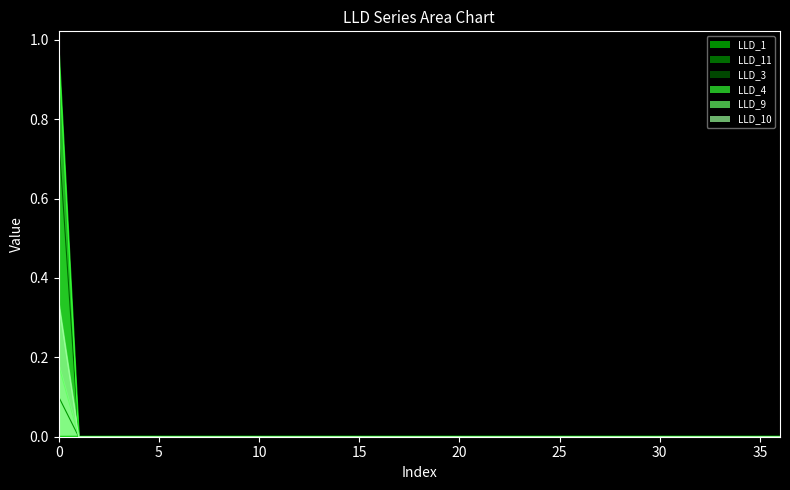

Which series changed the most between 15 and 25?

LLD_1